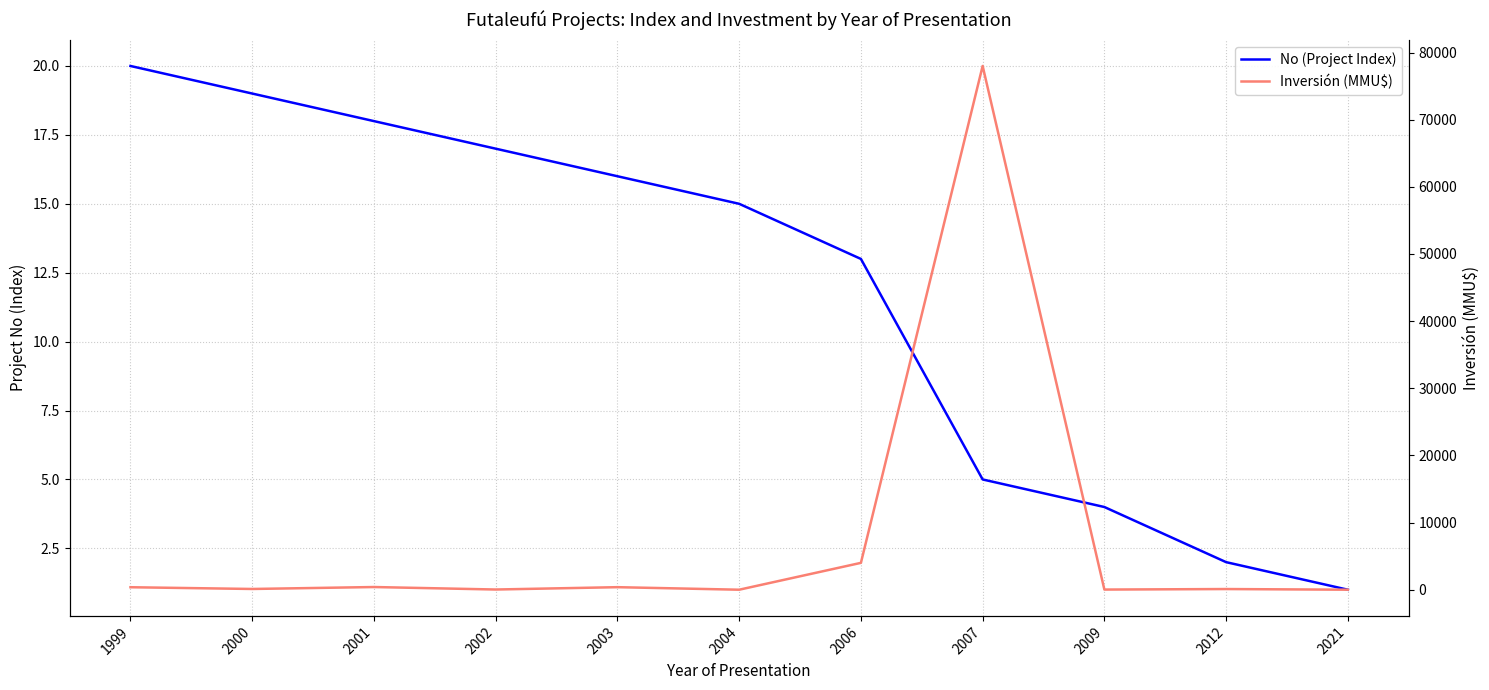

What is the value of the No (Project Index) point at the 8th from the left?

5